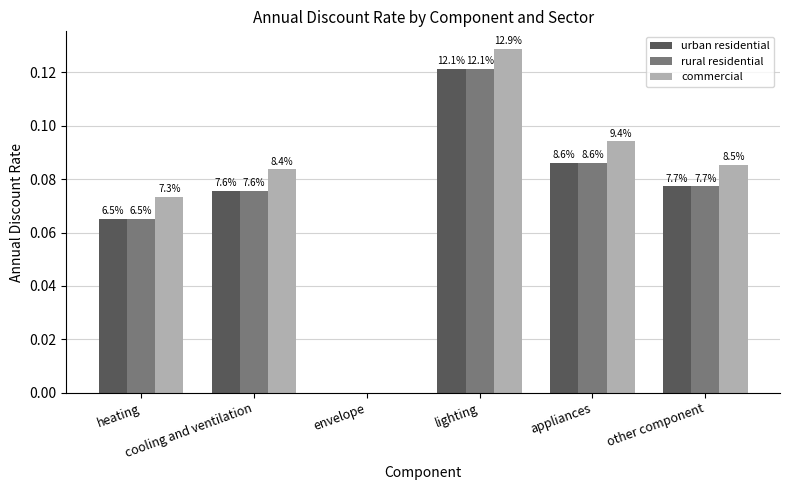

What is the label of the 4th bar from the left?

lighting